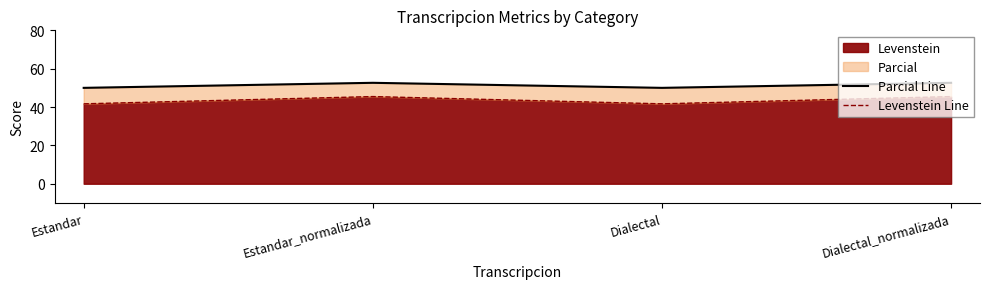

Reading left to right, what are all the values shown in this chart?

Parcial Line: 50.0	52.6	50.0	52.6
Levenstein Line: 41.7	45.5	41.7	45.5